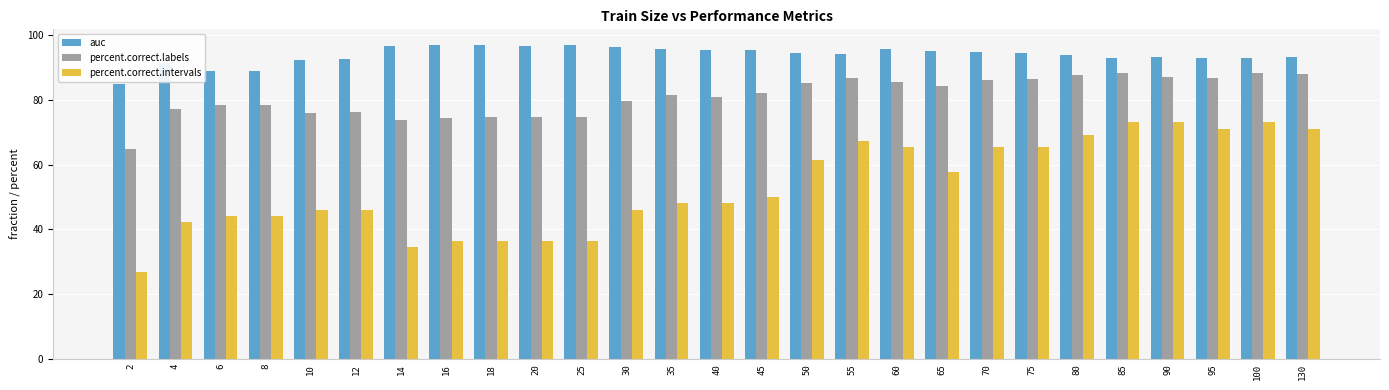

Is the value of auc at 55 greater than the value of percent.correct.intervals at 2?

Yes